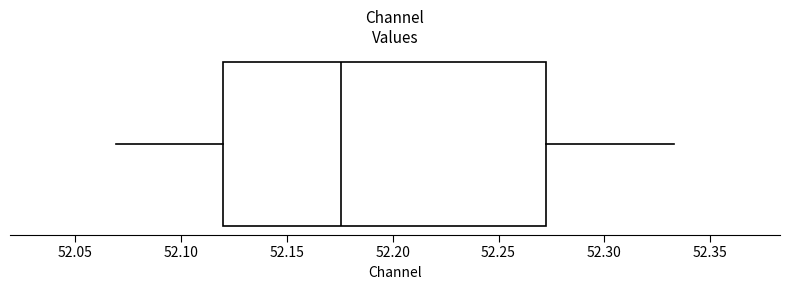

Where does the left whisker of the box end on the x-axis? The values are not printed on the chart, so give them approximately, as read against the axis.

52.070